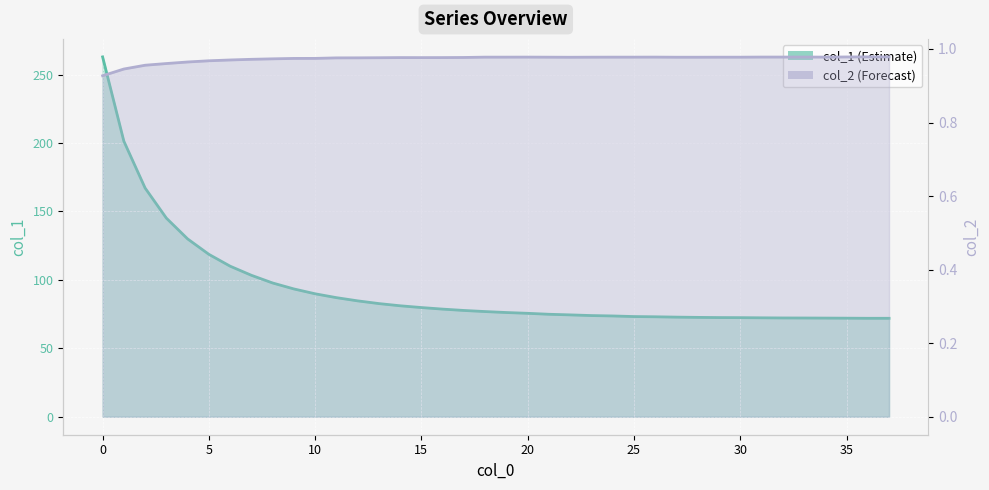

Is the value of col_1 at 24 greater than the value of col_2 at 22?

Yes